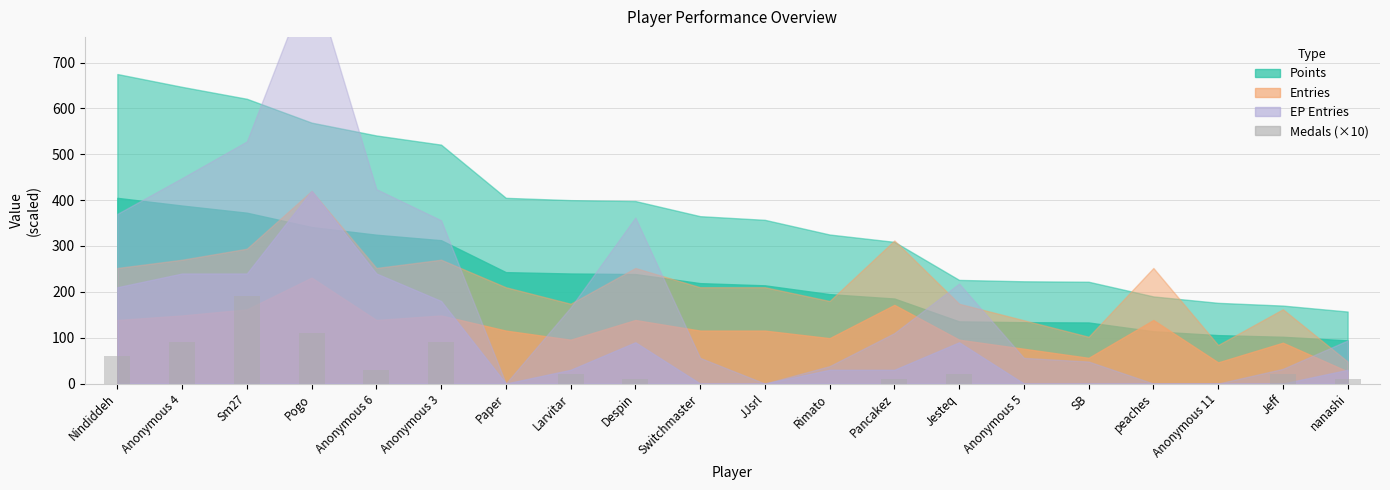

Reading left to right, what are all the values shown in this chart?

60	90	190	110	30	90	0	20	10	0	0	0	10	20	0	0	0	0	20	10